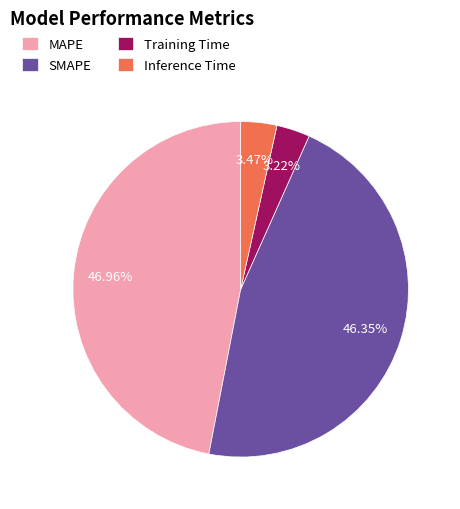

How many slices are in this pie chart?

4